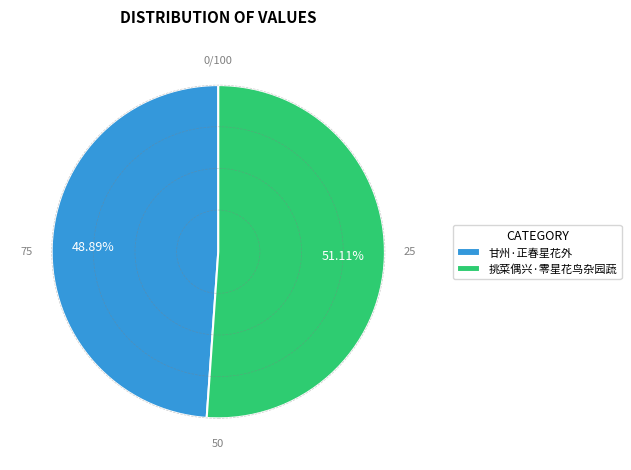

Count the number of slices in the pie.

2